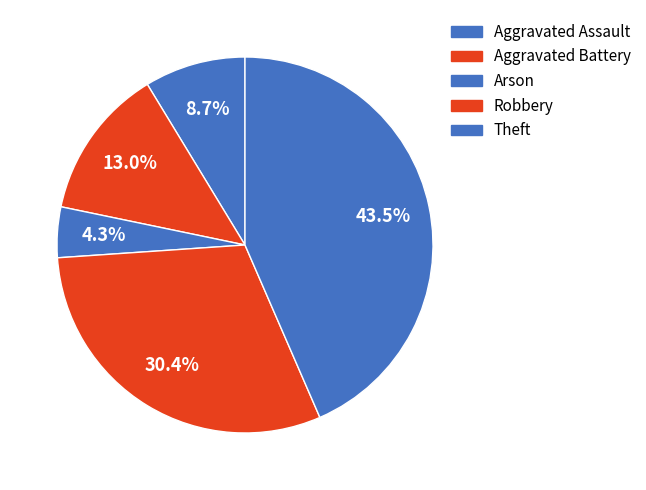

How many segments does this pie chart have?

5